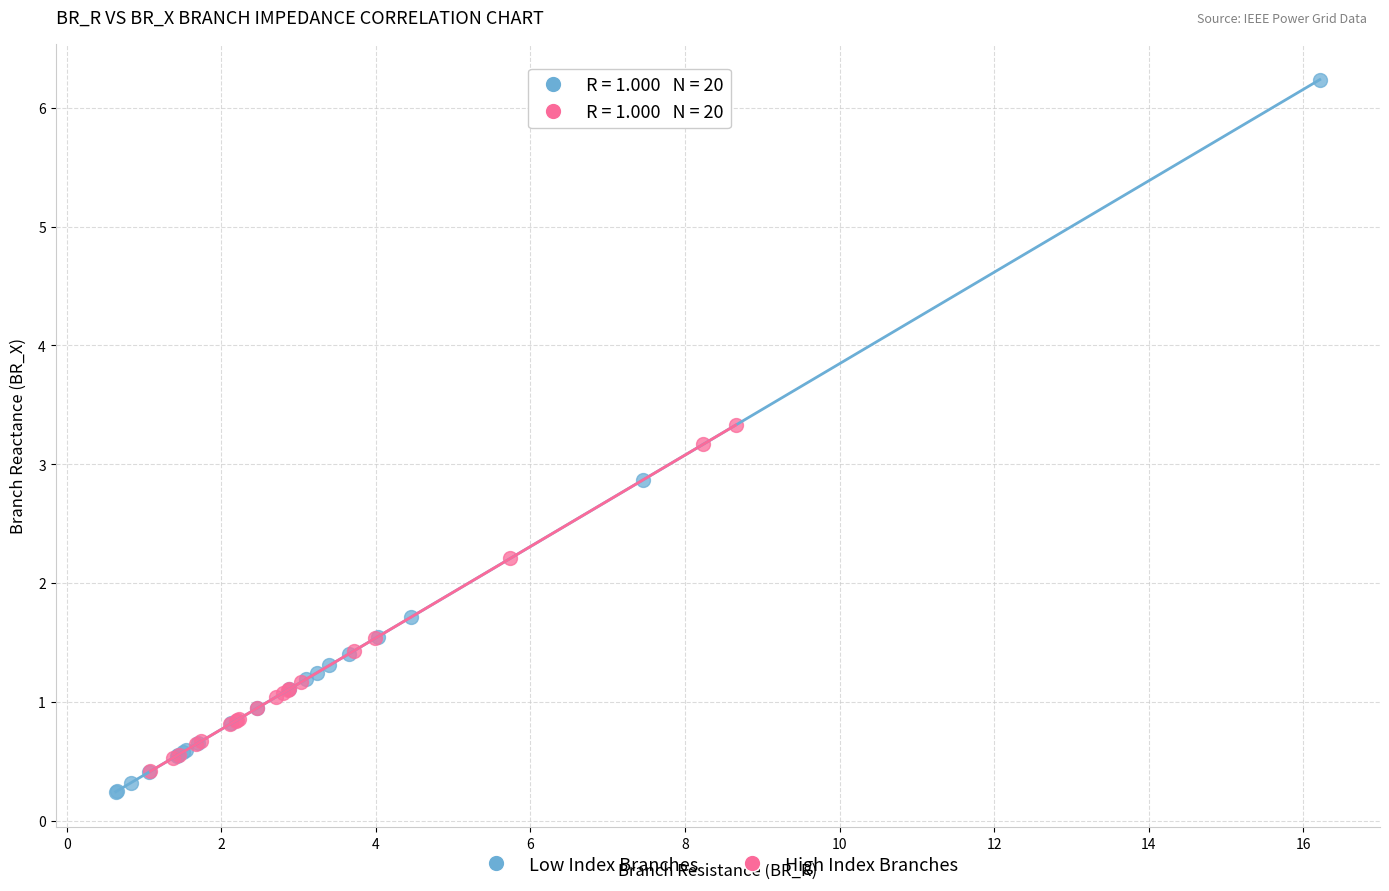

Which series contains the highest Y value?

Low Index Branches